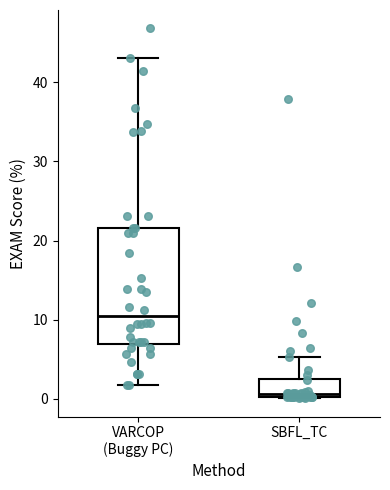

Which box has the highest median line?

VARCOP (Buggy PC)